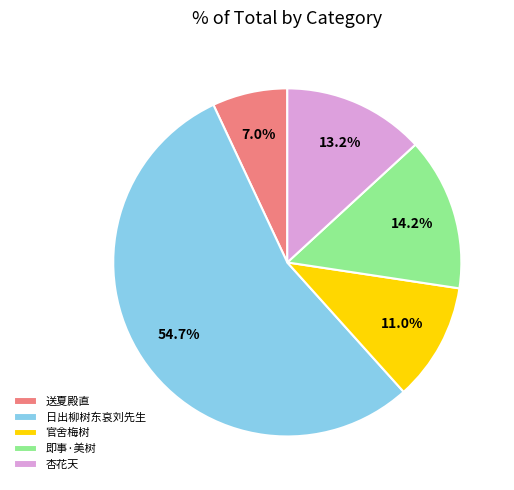

Count the number of slices in the pie.

5